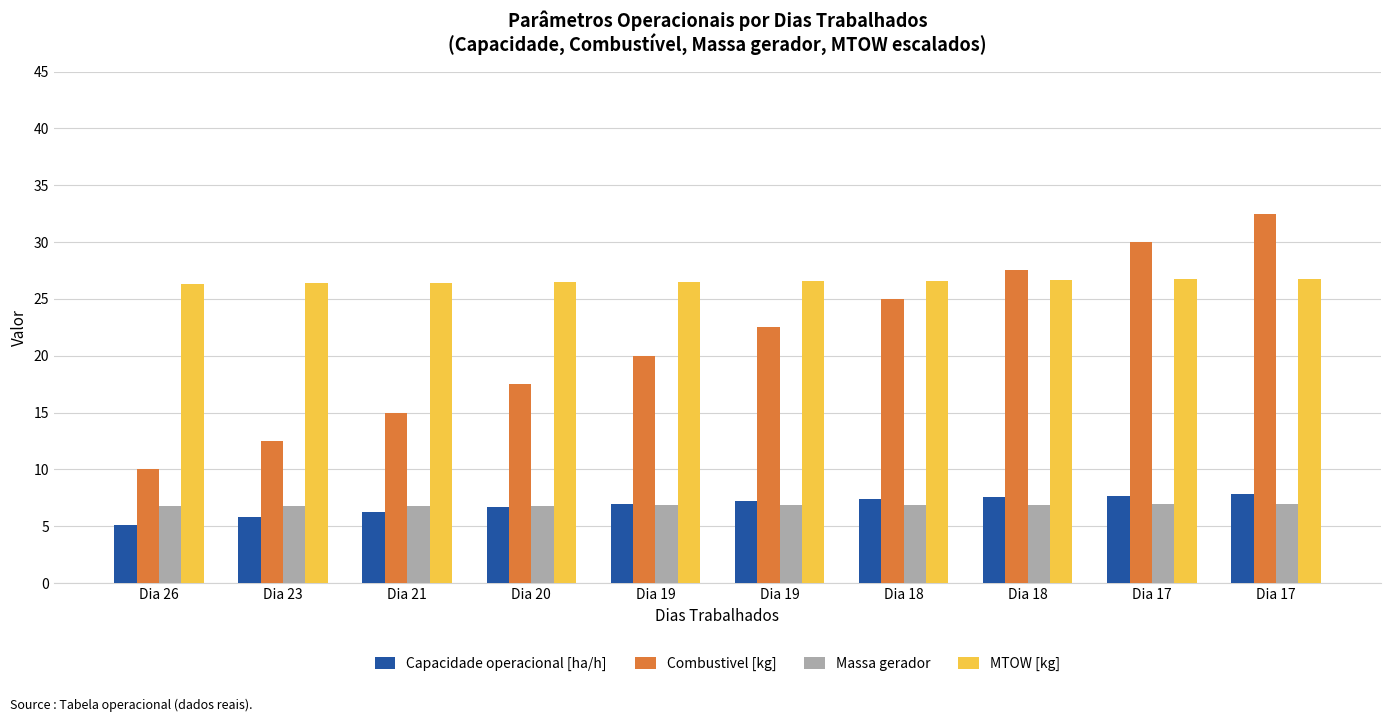

What are all the series names shown in the legend?

Capacidade operacional [ha/h], Combustivel [kg], Massa gerador, MTOW [kg]